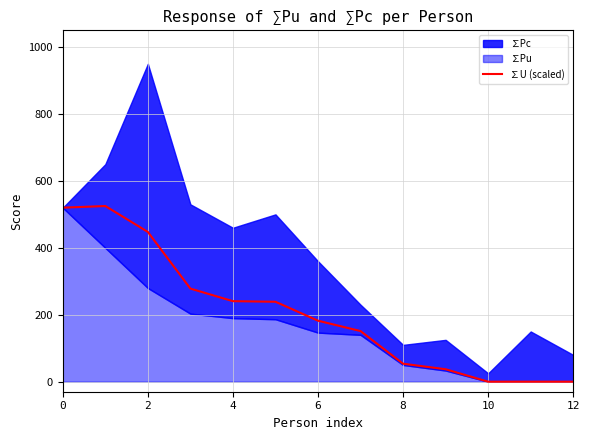

What is the maximum value for ∑U (scaled)?

525.0